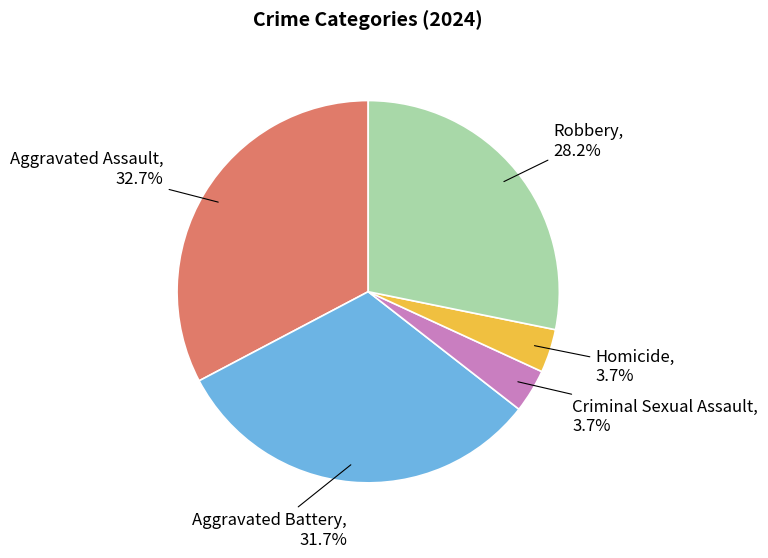

Is there a majority slice in this chart?

No